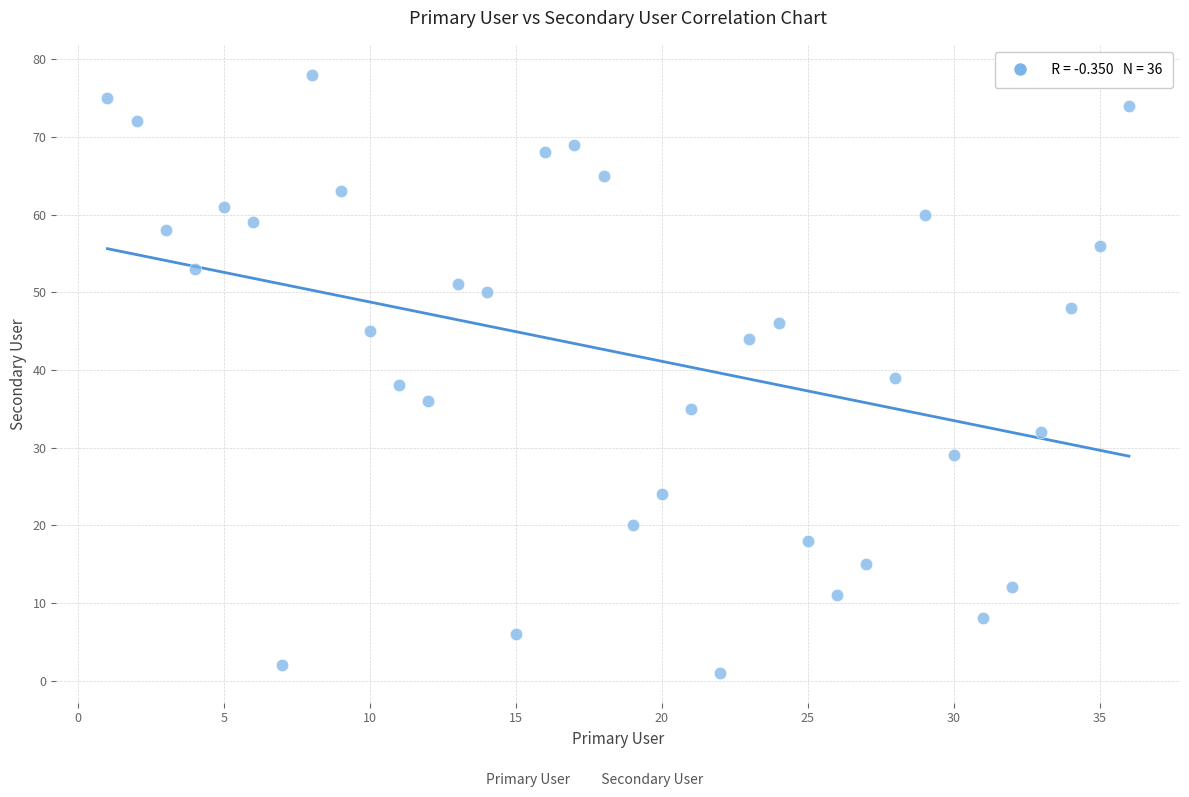

What is the range of Y values (max minus min)?

77